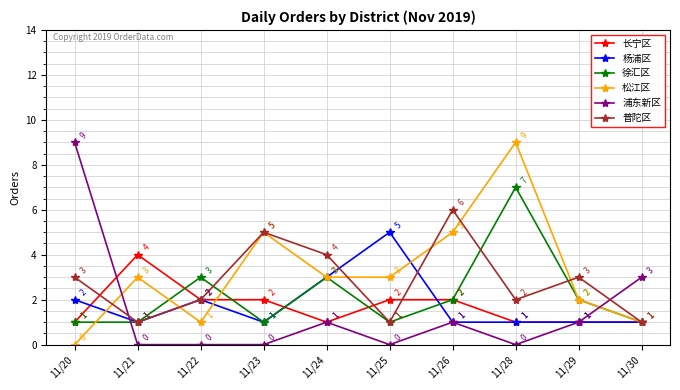

What is the sum of all 徐汇区 values?

22